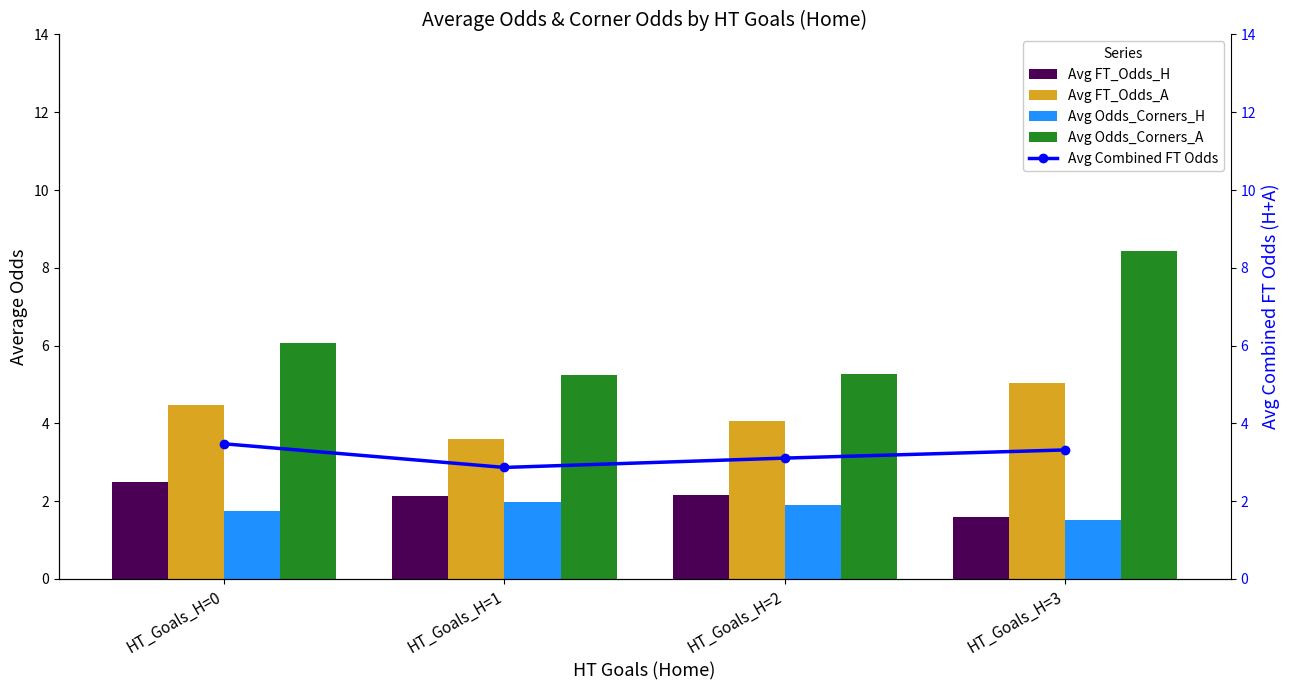

Which label corresponds to the smallest value in the chart?

HT_Goals_H=3